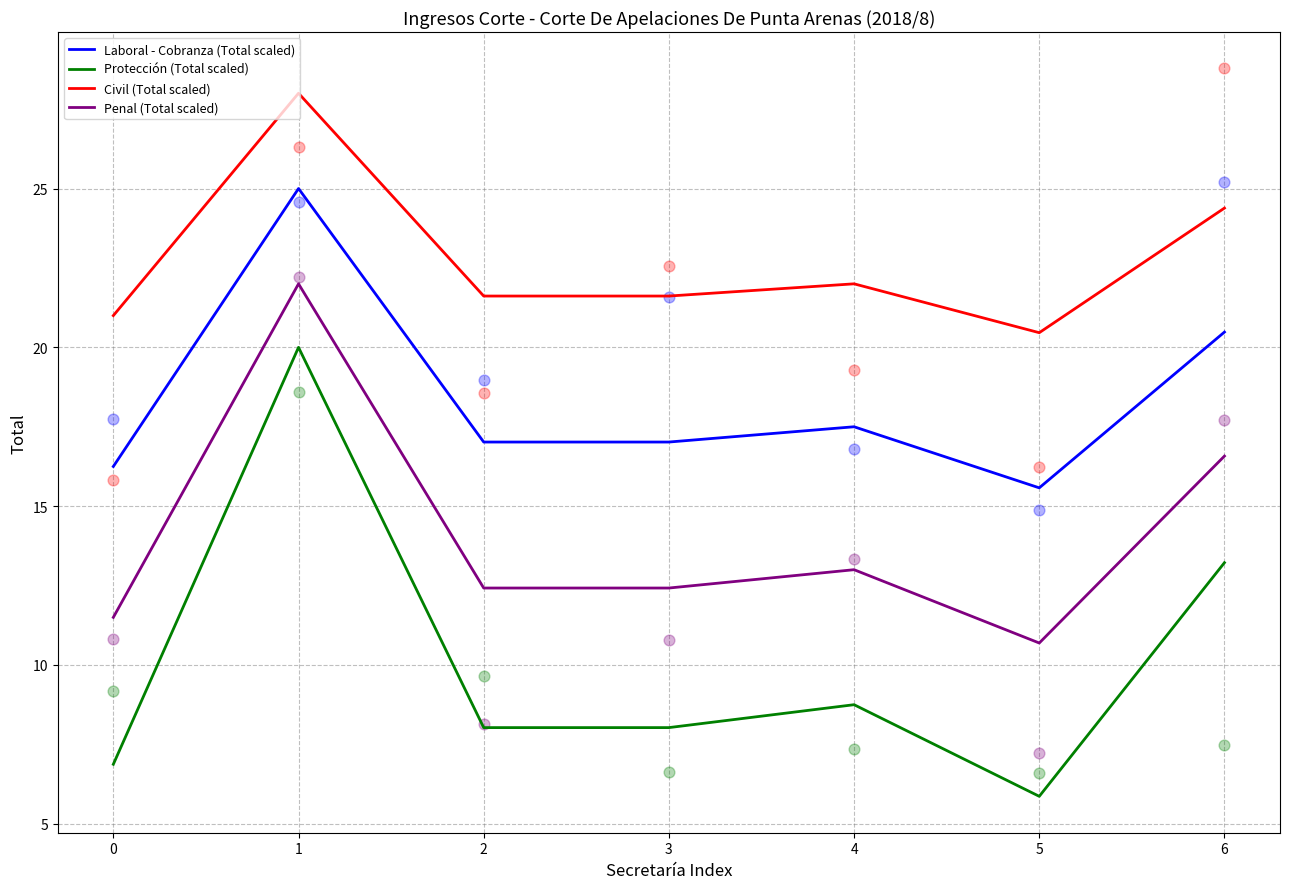

What are all the series names shown in the legend?

Laboral - Cobranza (Total scaled), Protección (Total scaled), Civil (Total scaled), Penal (Total scaled)